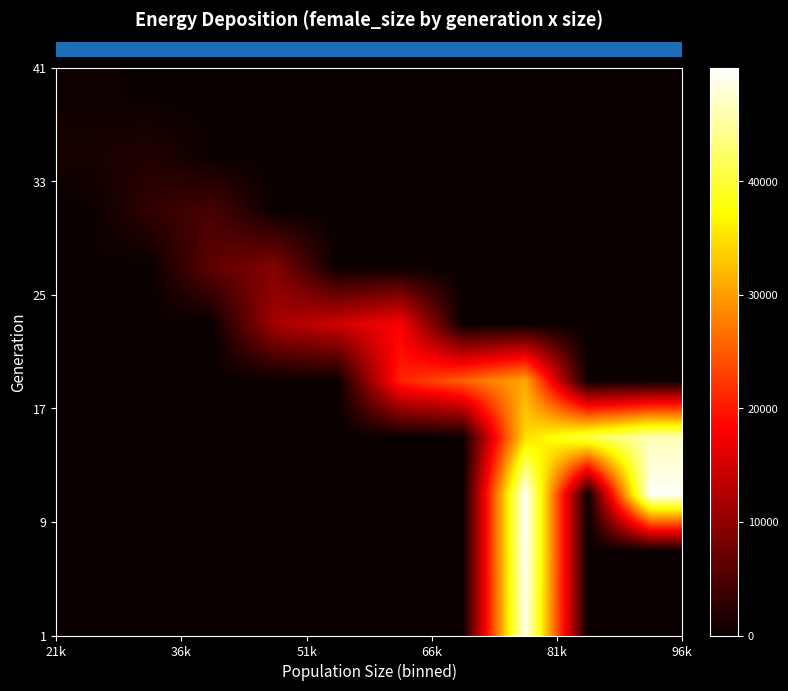

Reading left to right, list all the values displayed in this chart.

row_0: 0.0	0.0	0.0	0.0	0.0	0.0	0.0	49279.6	0.0	0.0
row_1: 0.0	0.0	0.0	0.0	0.0	0.0	0.0	49738.2	0.0	0.0
row_2: 0.0	0.0	0.0	0.0	0.0	0.0	0.0	49986.0	0.0	49721.7
row_3: 0.0	0.0	0.0	0.0	0.0	0.0	0.0	34764.0	40931.5	46452.0
row_4: 0.0	0.0	0.0	0.0	0.0	20766.0	25502.0	30813.0	0.0	0.0
row_5: 0.0	0.0	0.0	11681.0	14645.5	18058.0	0.0	0.0	0.0	0.0
row_6: 0.0	0.0	6429.0	9147.0	0.0	0.0	0.0	0.0	0.0	0.0
row_7: 0.0	2993.7	4644.0	0.0	0.0	0.0	0.0	0.0	0.0	0.0
row_8: 1067.0	1842.0	0.0	0.0	0.0	0.0	0.0	0.0	0.0	0.0
row_9: 433.7	0.0	0.0	0.0	0.0	0.0	0.0	0.0	0.0	0.0